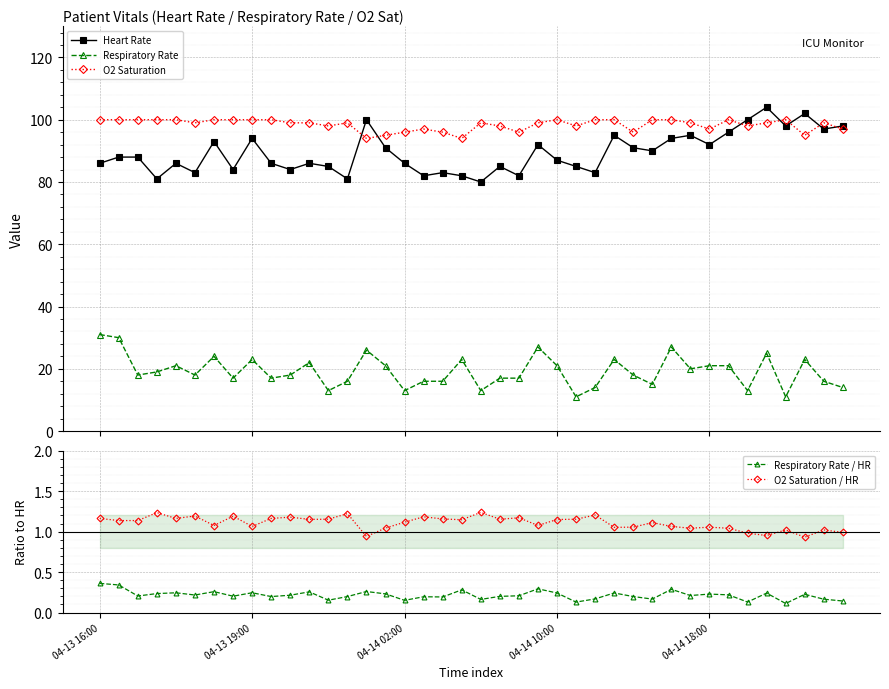

What is the difference between the maximum and second lowest values in the Heart Rate series?

23